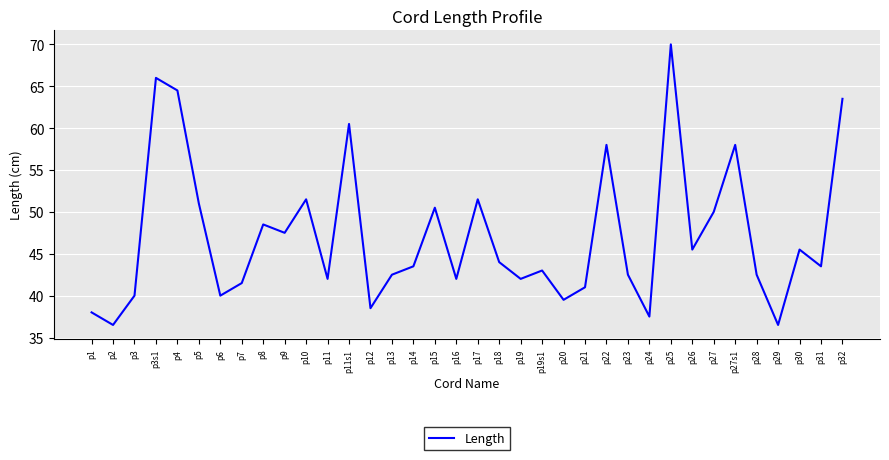

Reading left to right, list all the values displayed in this chart.

38.0	36.5	40.0	66.0	64.5	51.0	40.0	41.5	48.5	47.5	51.5	42.0	60.5	38.5	42.5	43.5	50.5	42.0	51.5	44.0	42.0	43.0	39.5	41.0	58.0	42.5	37.5	70.0	45.5	50.0	58.0	42.5	36.5	45.5	43.5	63.5